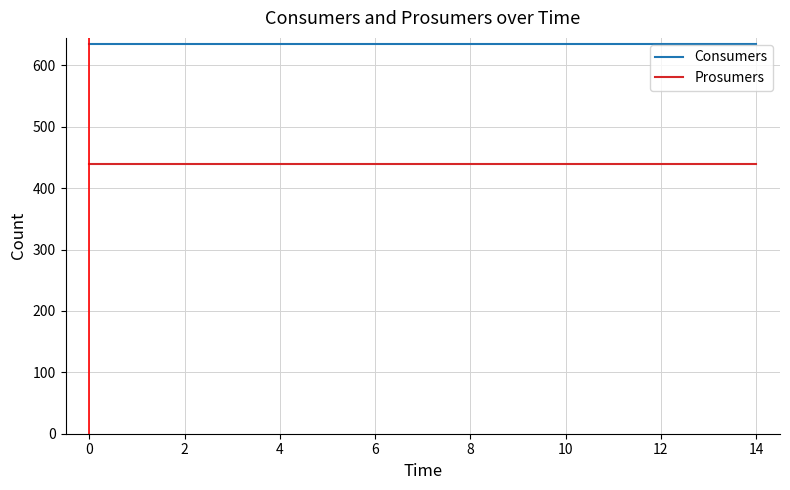

Which series has the largest total across all categories?

Consumers